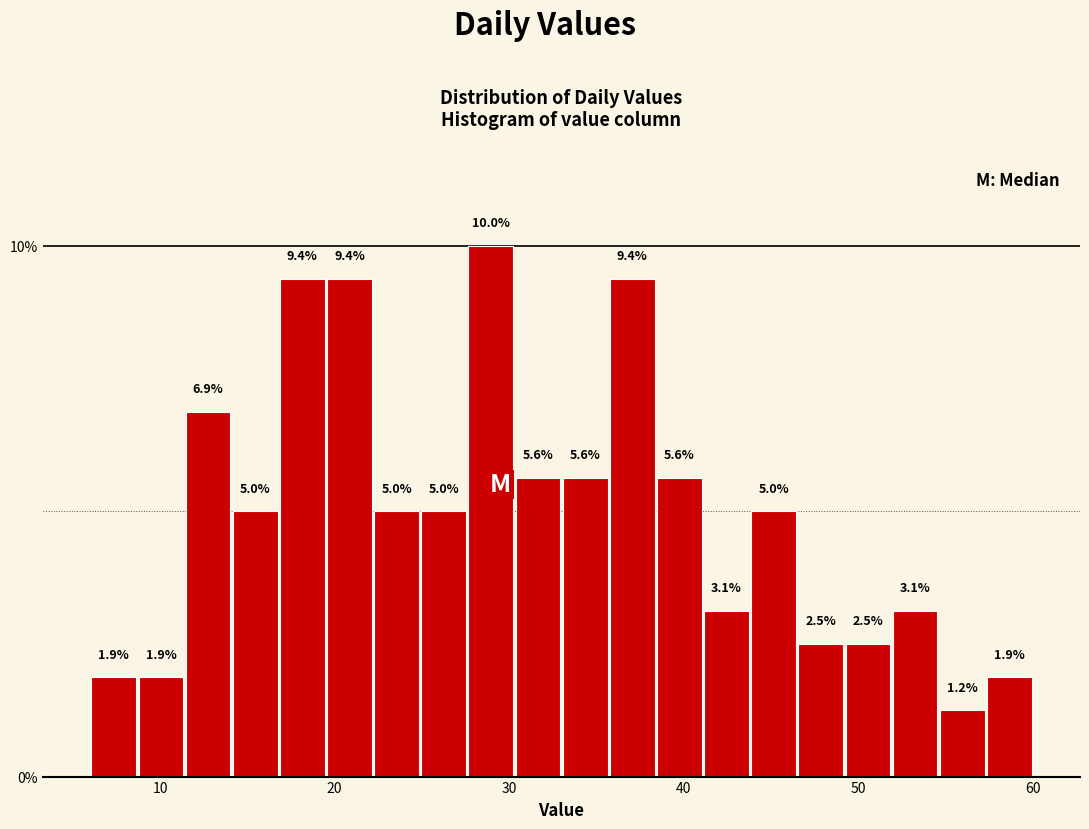

Read against the x-axis, roughly where is the centre of the tallest bar?

29